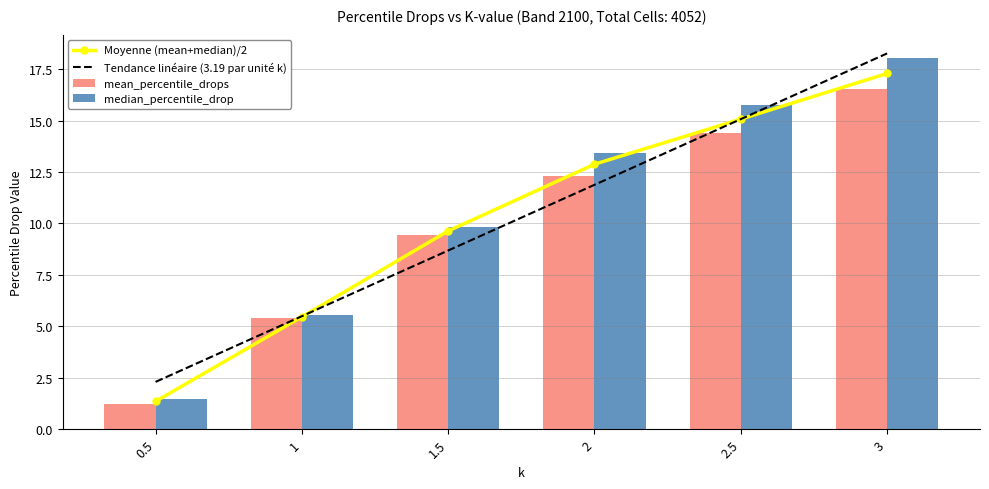

What is the label of the 6th bar from the left?

3